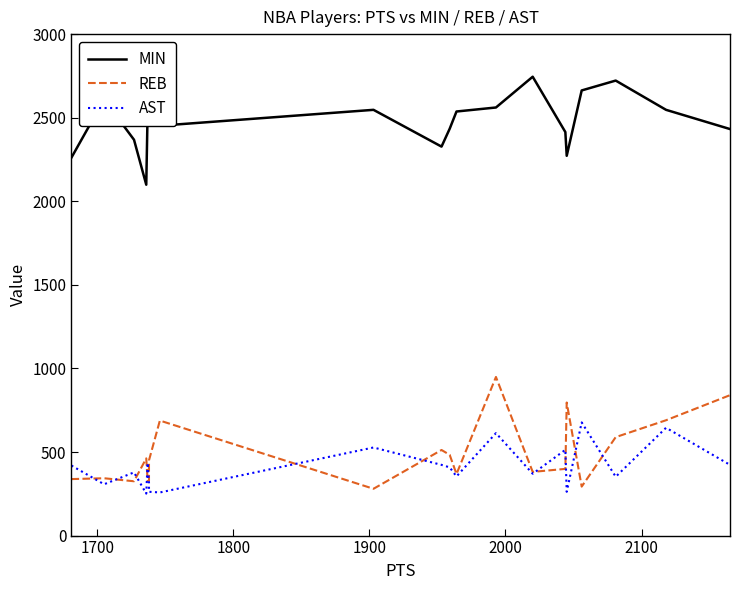

How many distinct data groups are displayed?

3